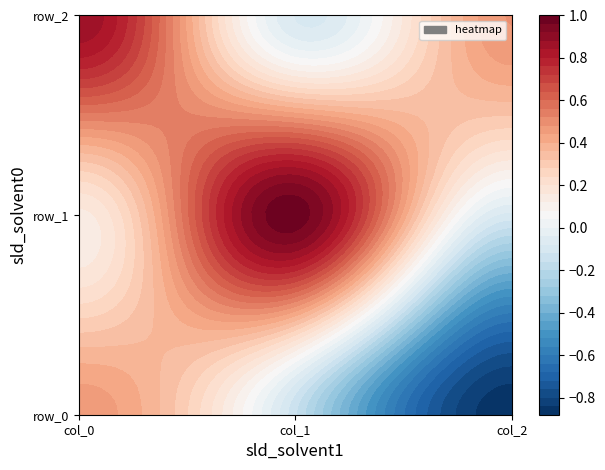

At which label does row_2 reach its minimum?

col_1